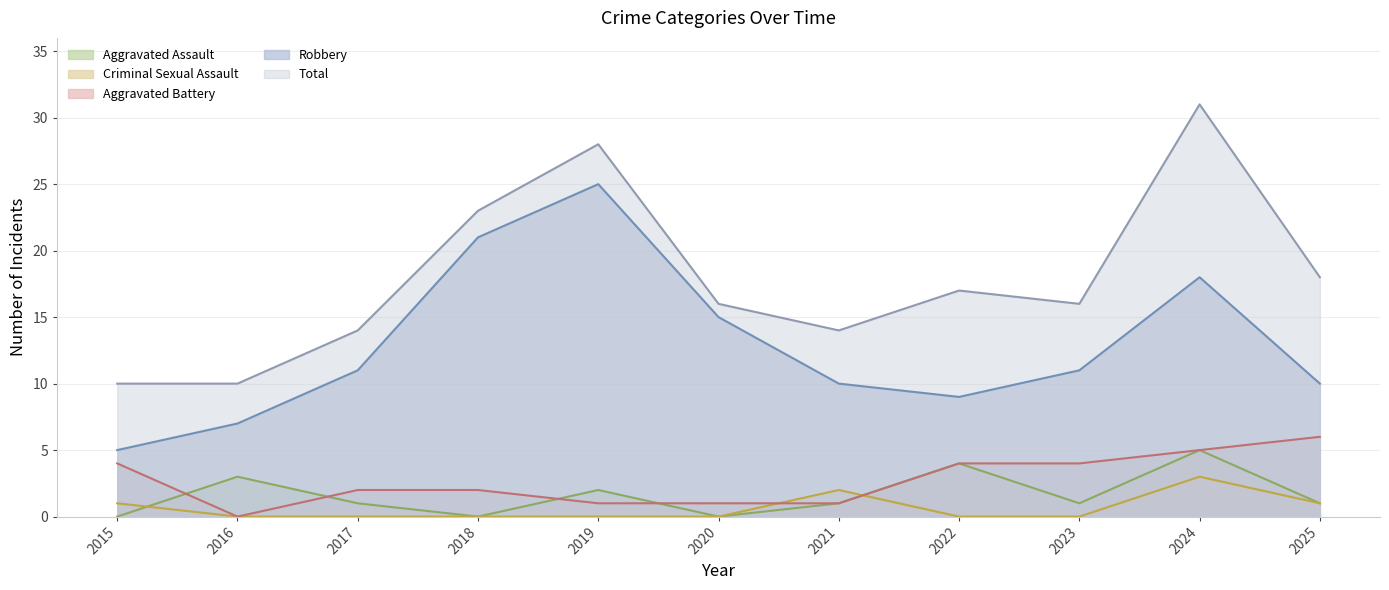

At how many categories does at least one series exceed 6?

11